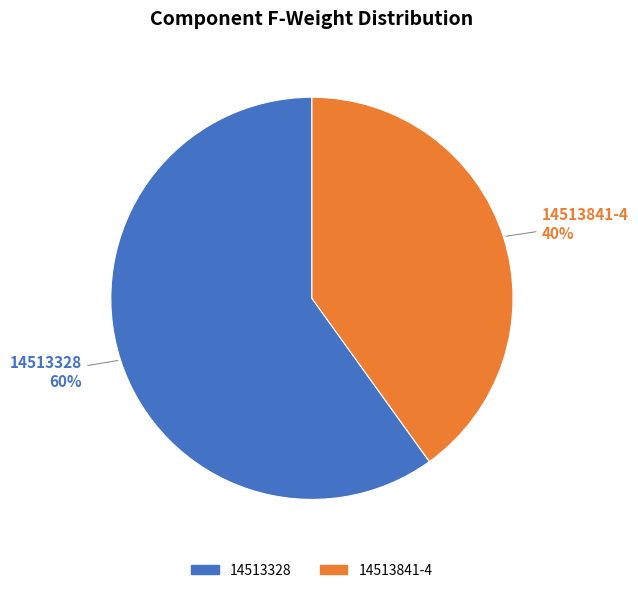

True or false: 14513841-4 accounts for 40% of the total.

True